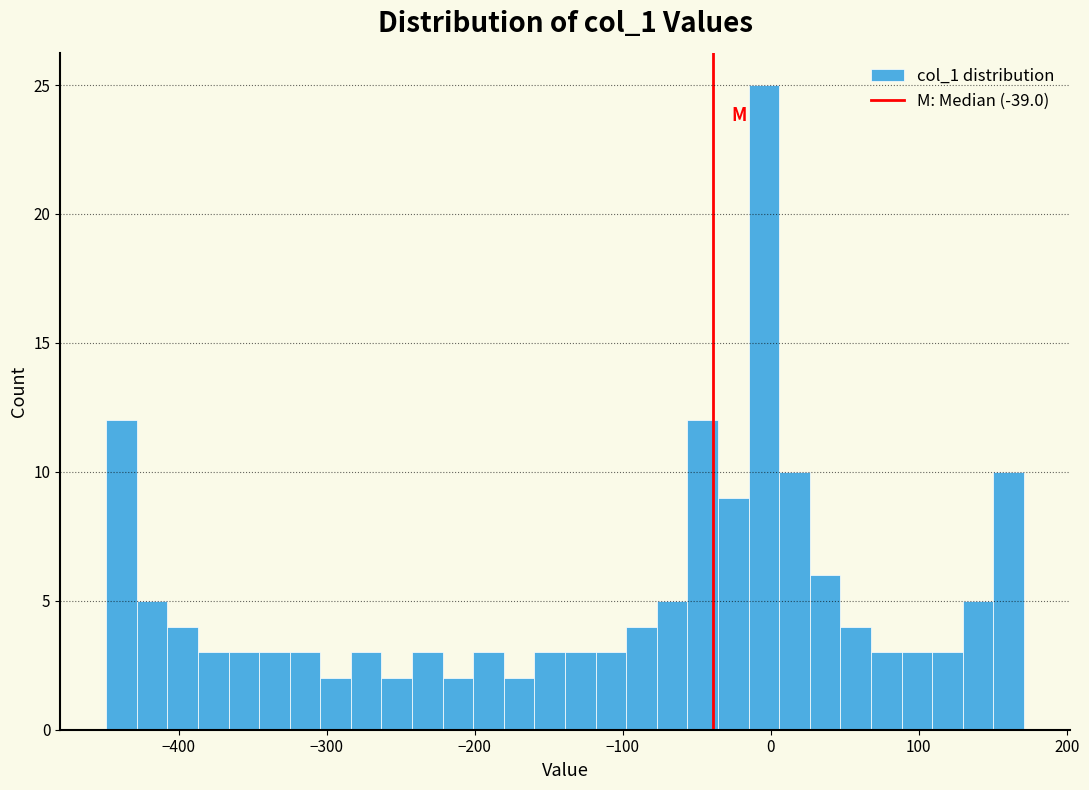

Read against the x-axis, roughly where is the centre of the tallest bar?

0